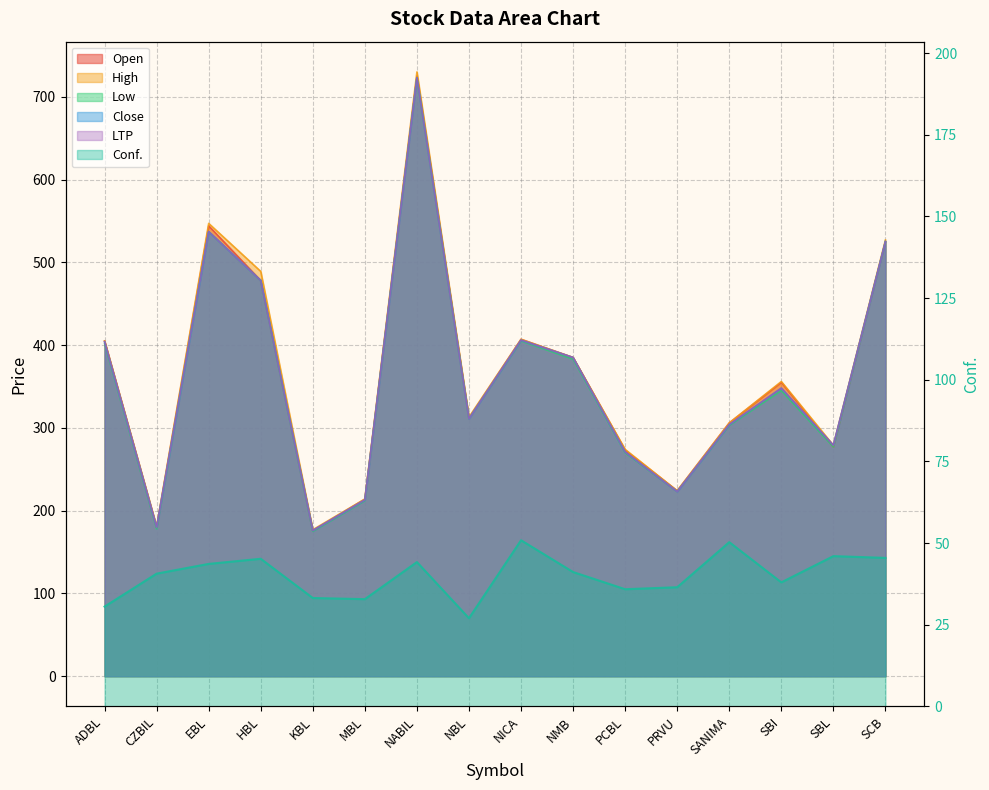

At which category does Low reach its first local peak?

EBL